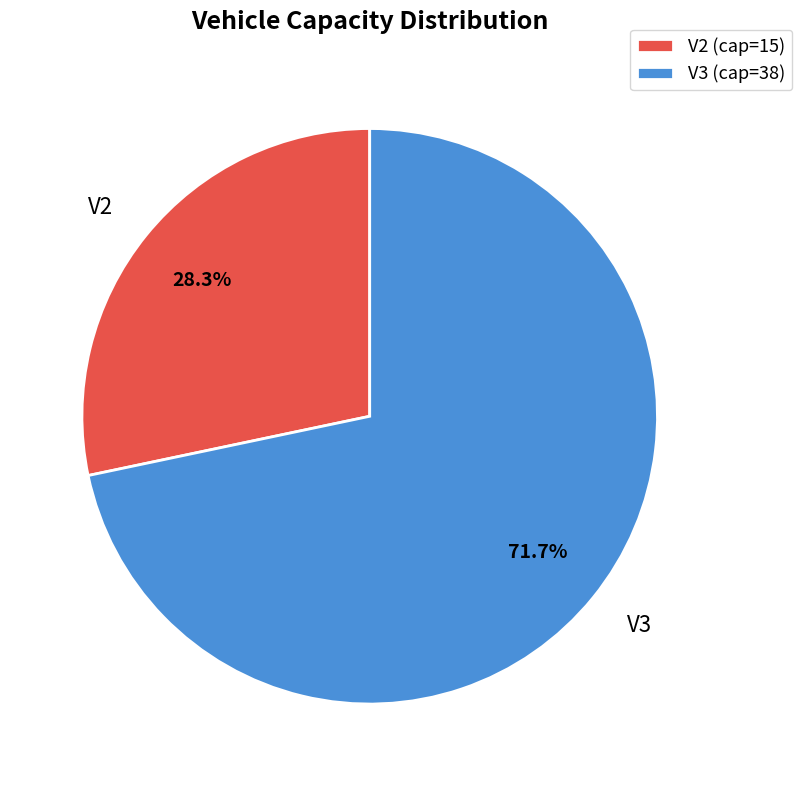

To the nearest percent, what is the difference between the V2 and V3 slice percentages?

43%